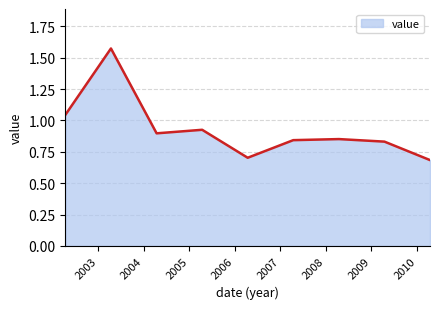

What is the smallest value displayed?

0.7